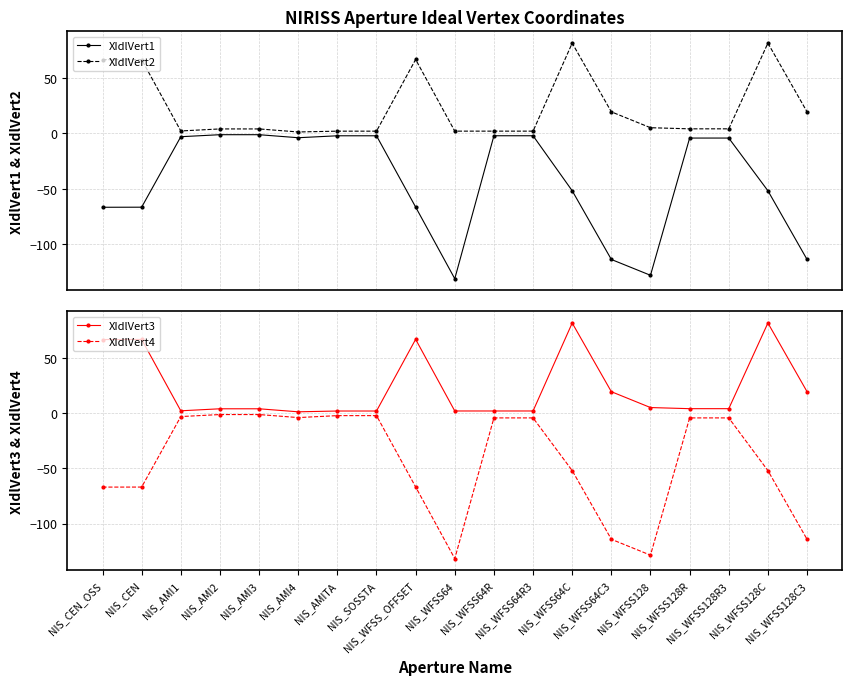

In XIdlVert2, how many points are higher than both neighbors (excluding endpoints)?

5